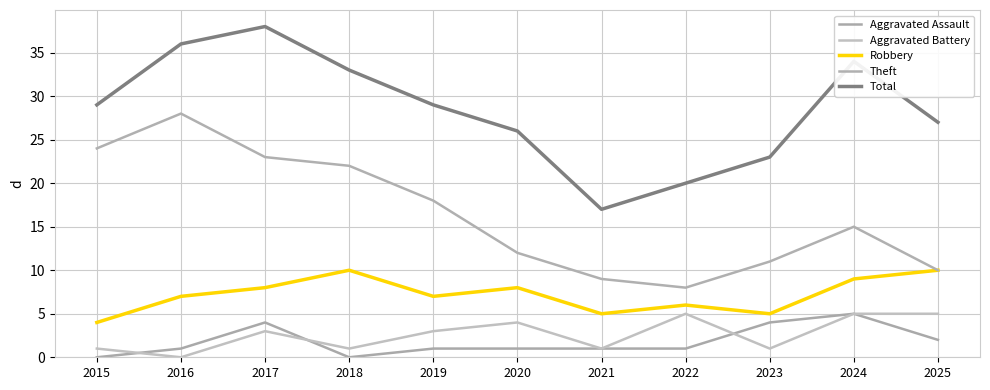

The Robbery series shows 5 at 2021. True or false?

True